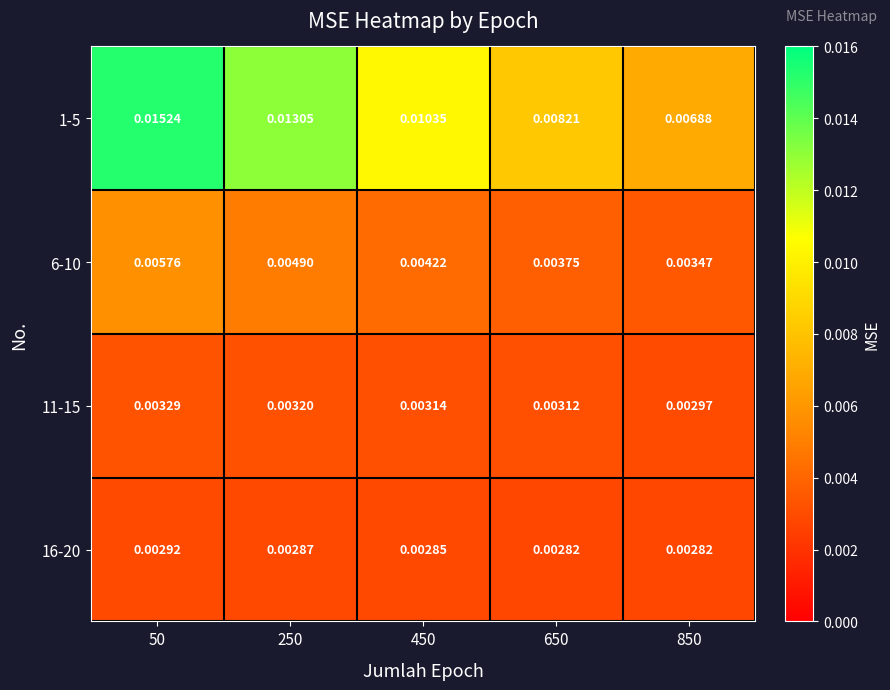

Is the value of 11-15 at 250 greater than the value of 6-10 at 850?

No